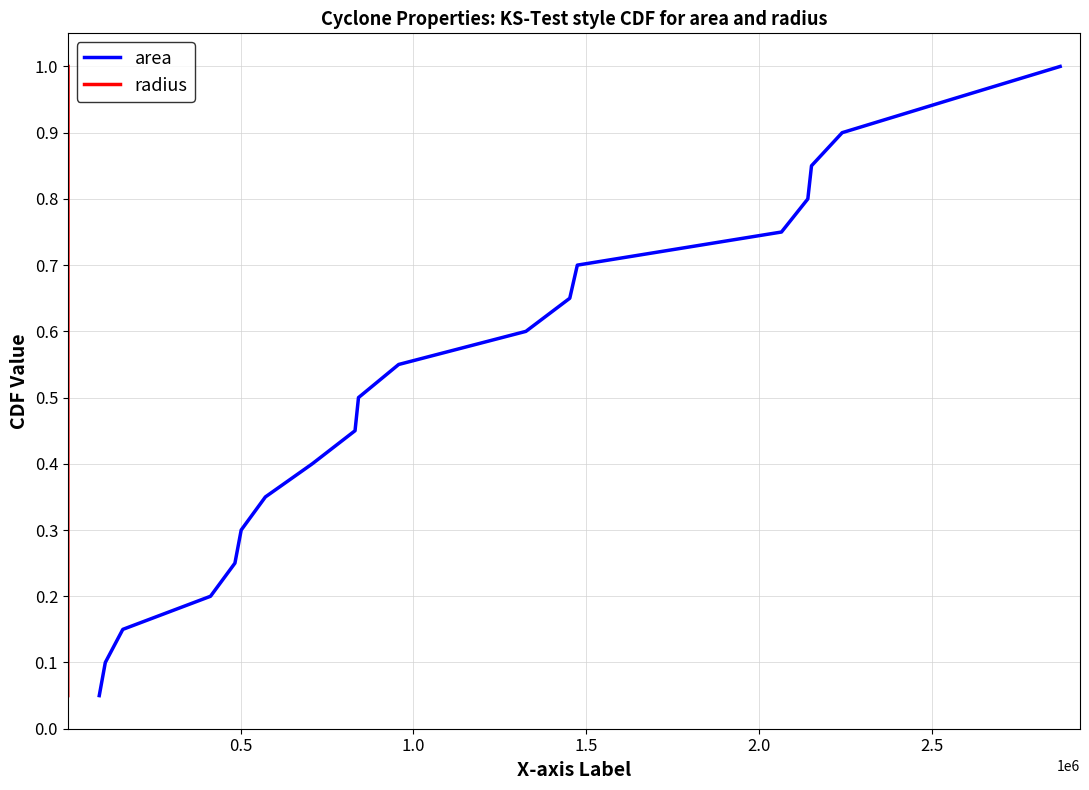

True or false: radius and area intersect in this chart.

False